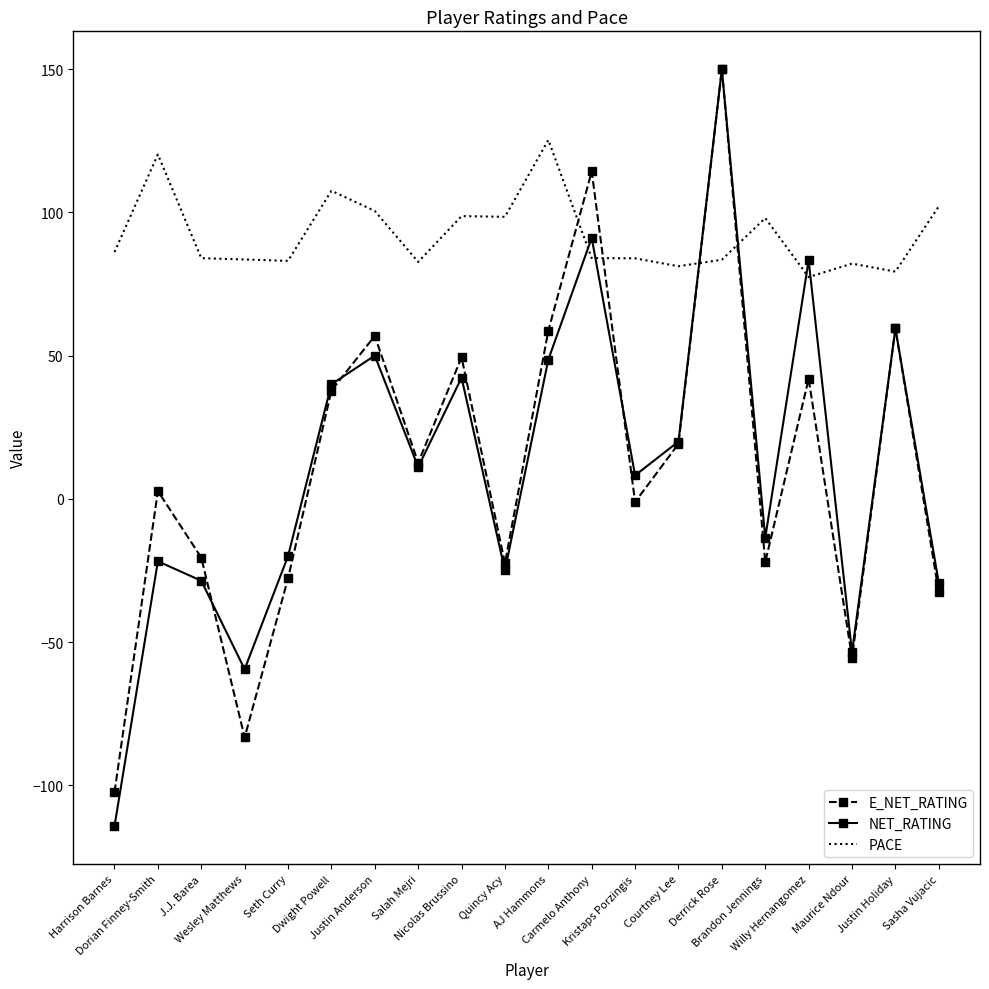

At which category does the chart reach its peak across all series?

Derrick Rose